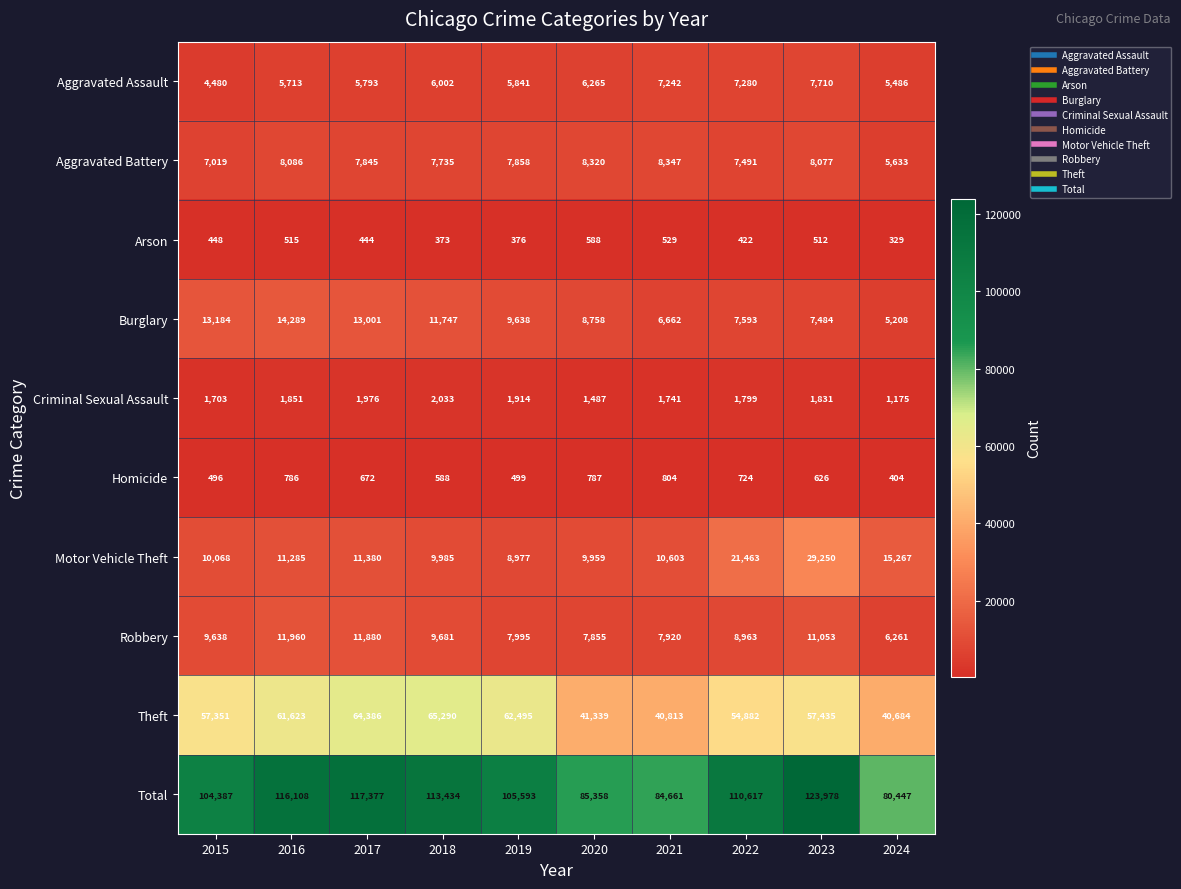

List the labels in order of Criminal Sexual Assault value, smallest first.

2024, 2020, 2015, 2021, 2022, 2023, 2016, 2019, 2017, 2018